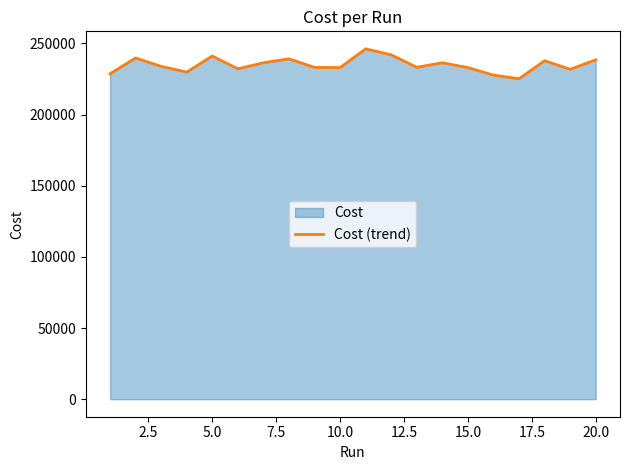

Does the chart have visible grid lines?

No